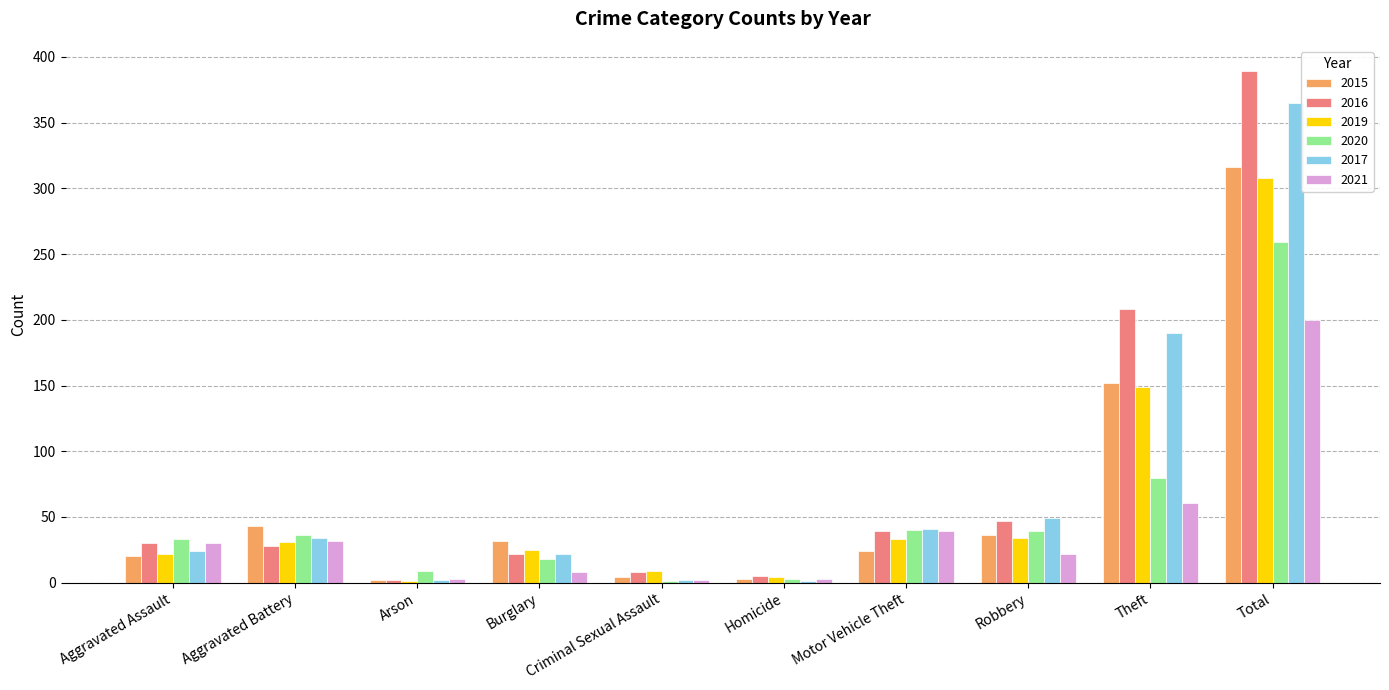

What is the sum of the 2019 values at Total and Aggravated Battery?

339